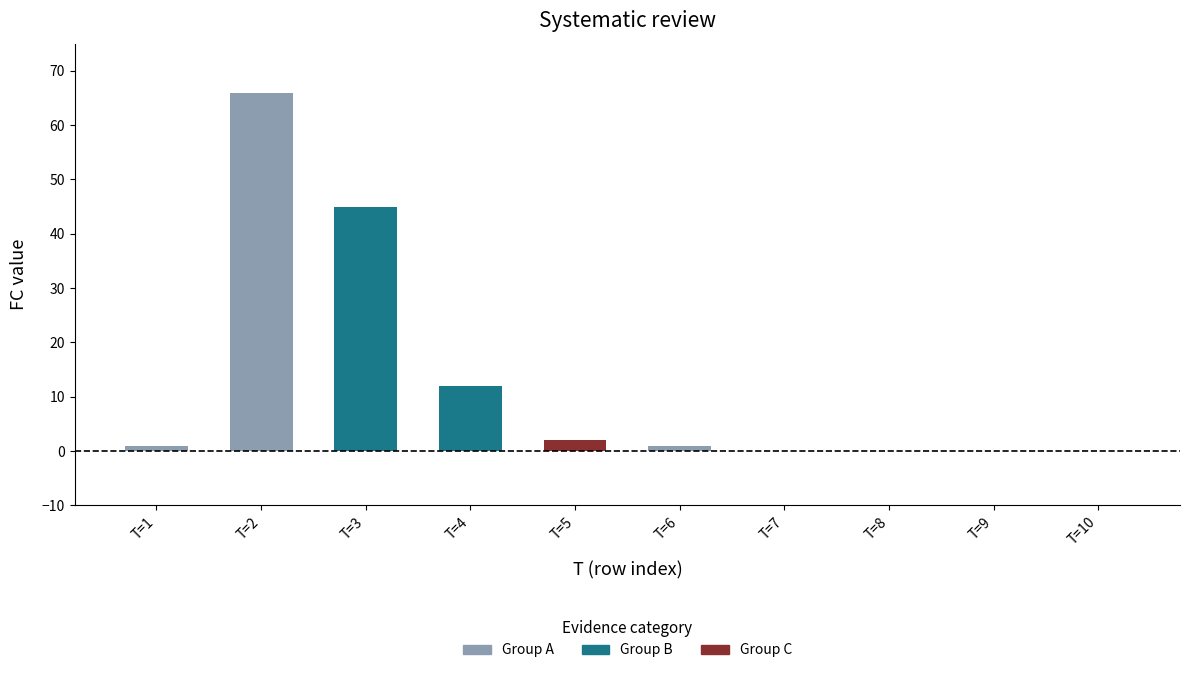

What is the value of the T bar at the 1st from the left?

1